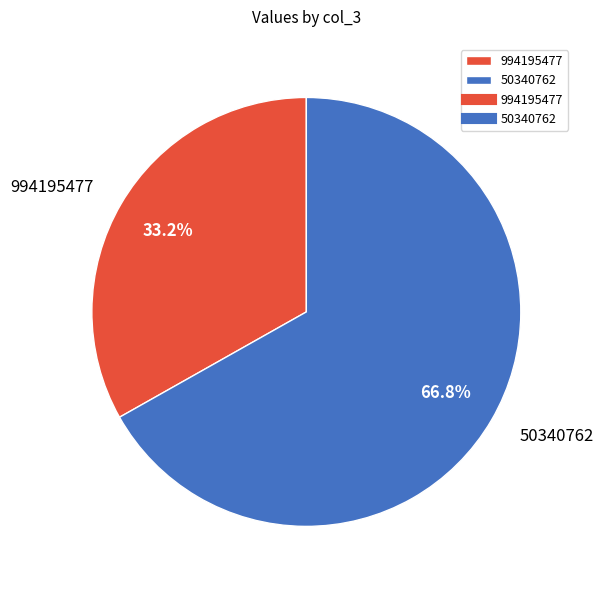

To the nearest percent, what is the combined percentage of 50340762 and 994195477?

100%